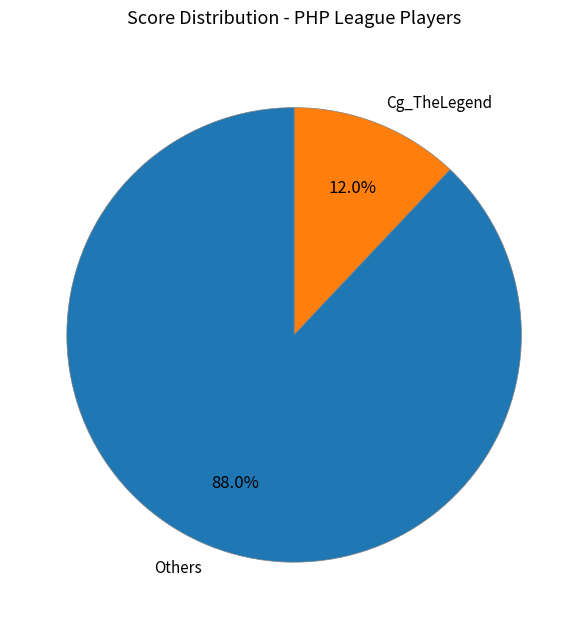

Rank the categories by value from highest to lowest.

Others, Cg_TheLegend